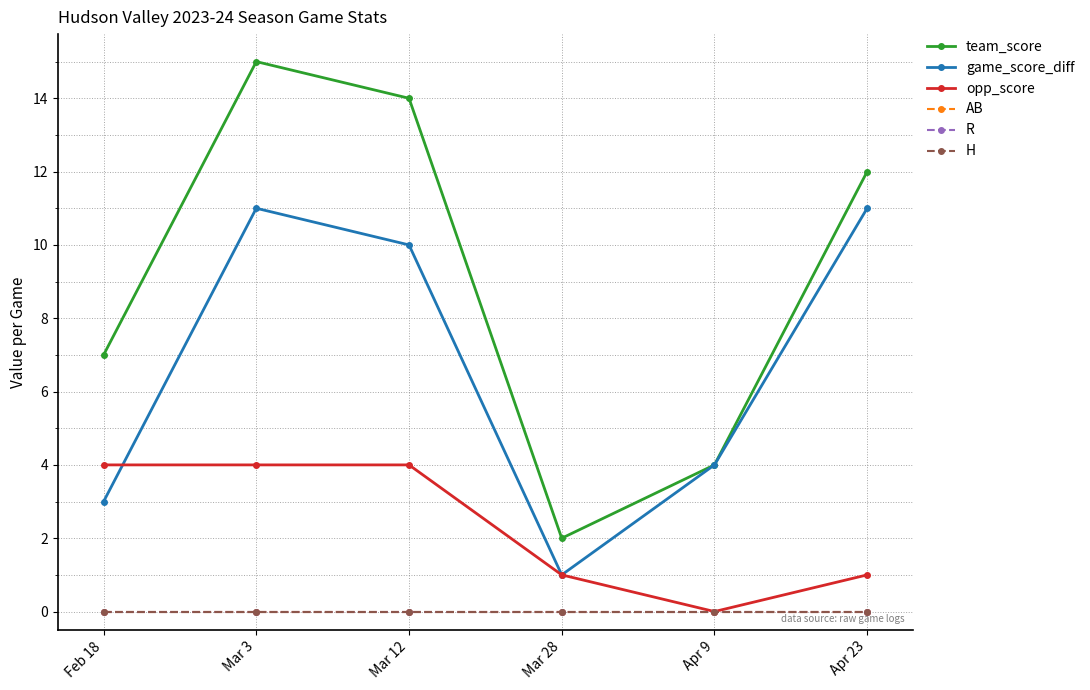

Does the chart have visible grid lines?

Yes